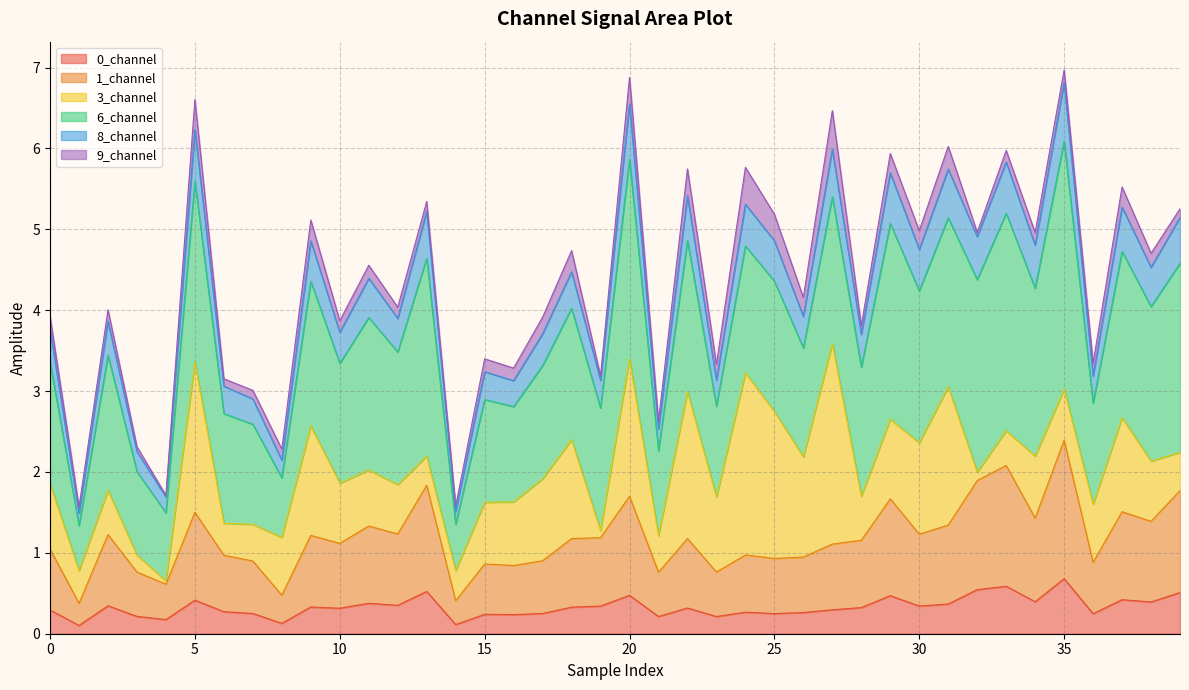

The value of 0_channel at 5 is 0.4. True or false?

True